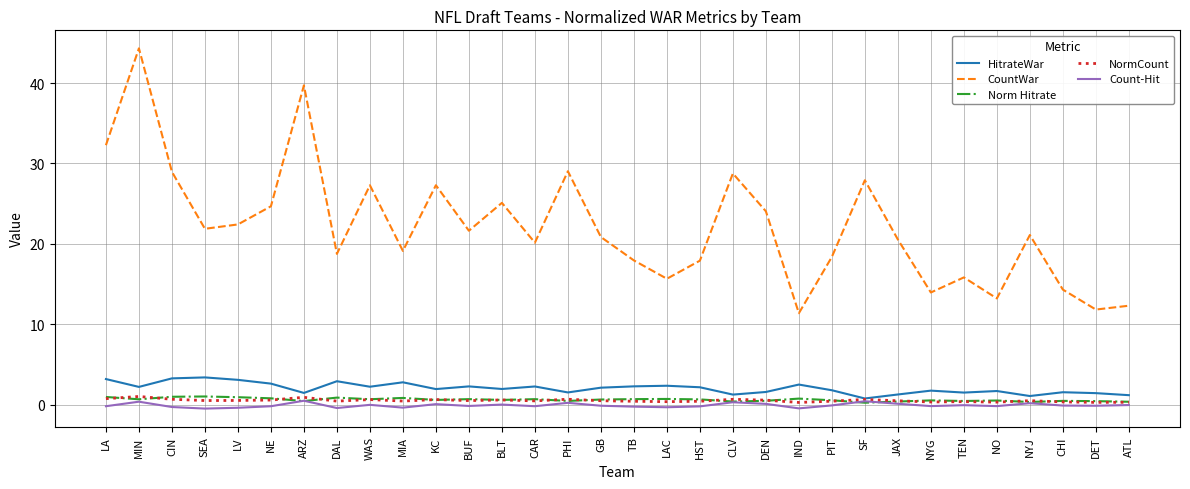

The value of HitrateWar at LV is 3.1. True or false?

True